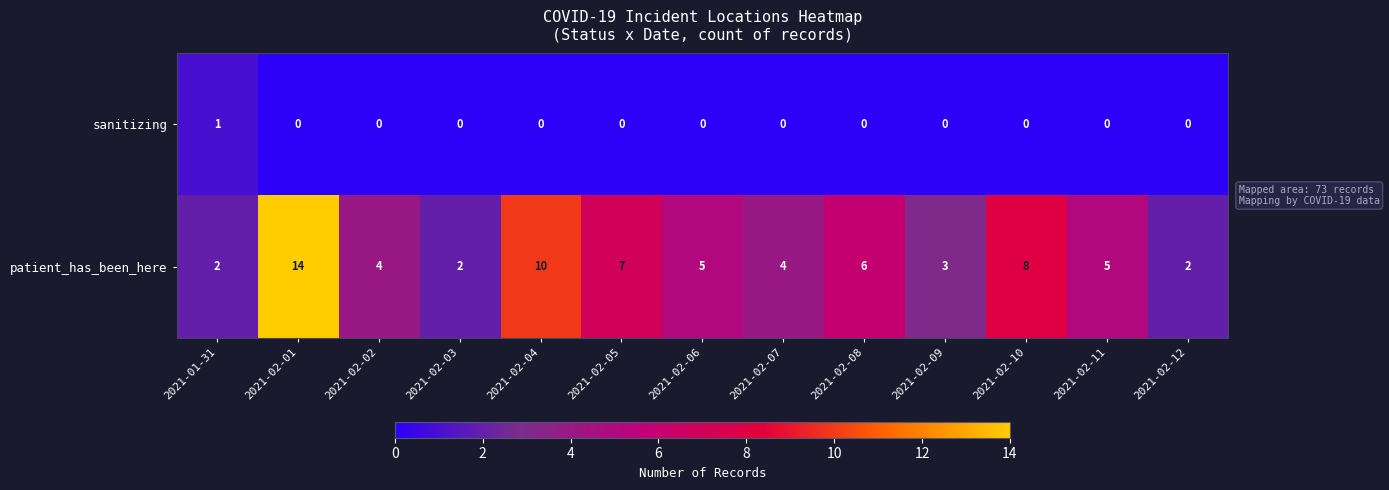

How many series are shown in this chart?

2